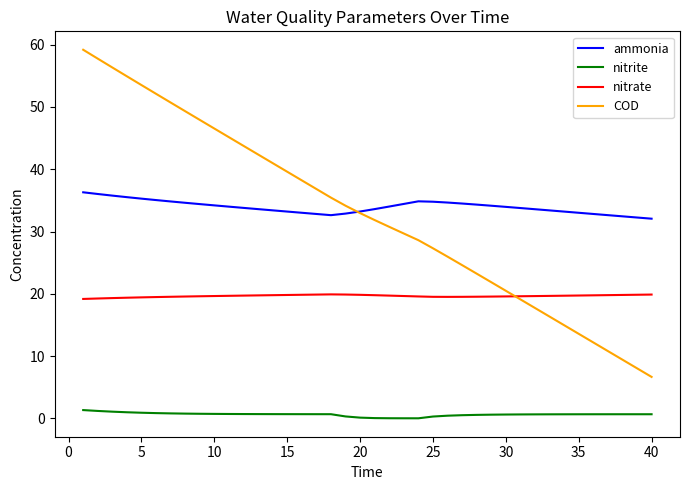

What is the maximum value for COD?

59.2